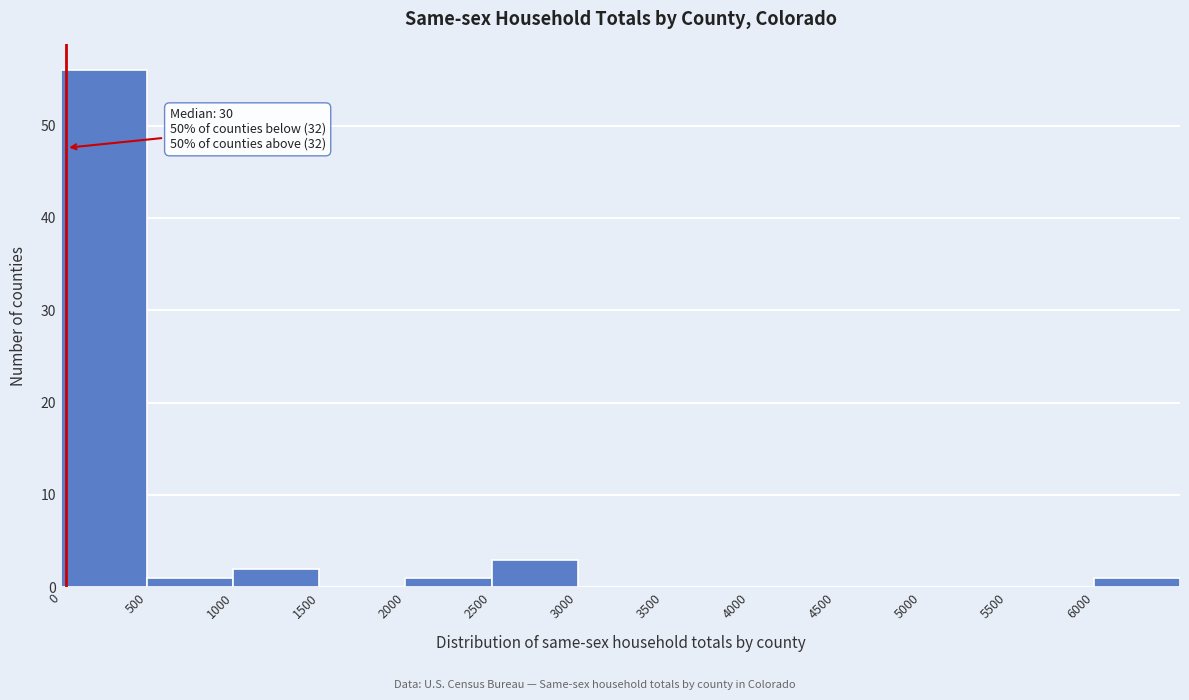

Over which range of the x-axis is the bar tallest?

0 to 500